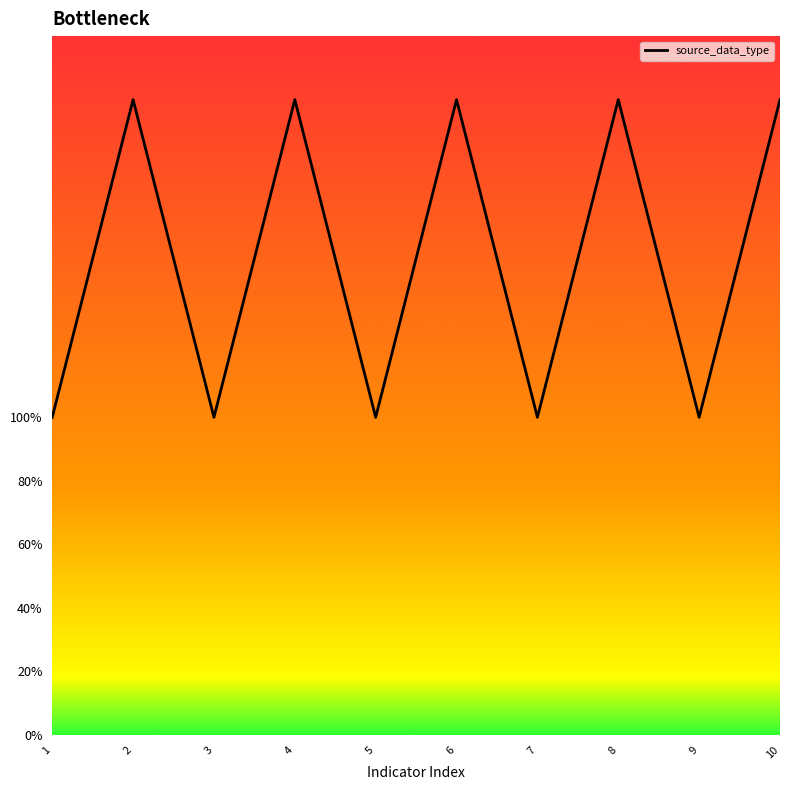

What is the value of the 2nd point from the left?

2